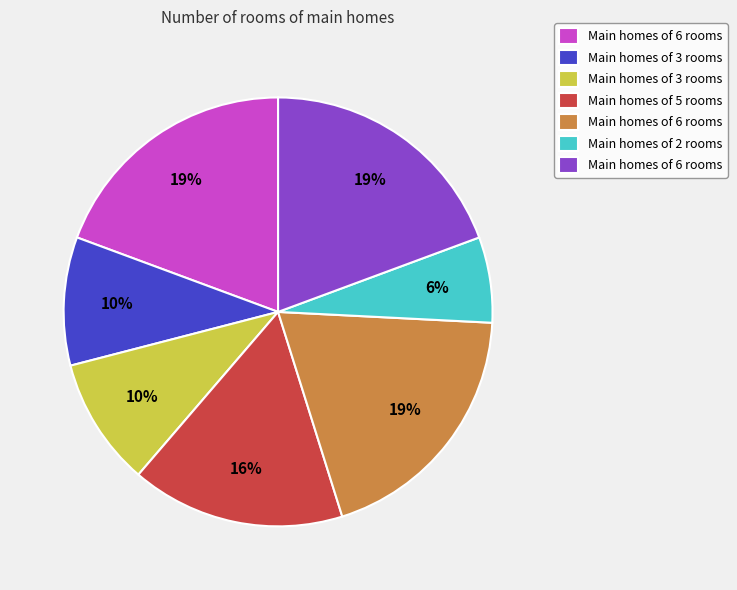

Does any single category account for the majority?

No